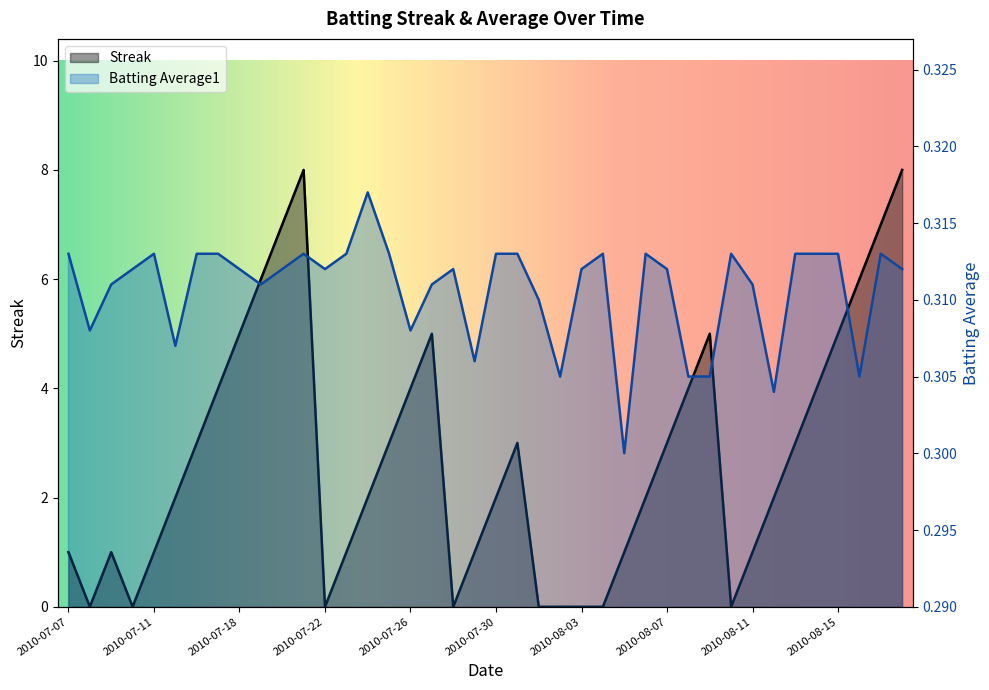

What are all the series names shown in the legend?

Streak, Batting Average1